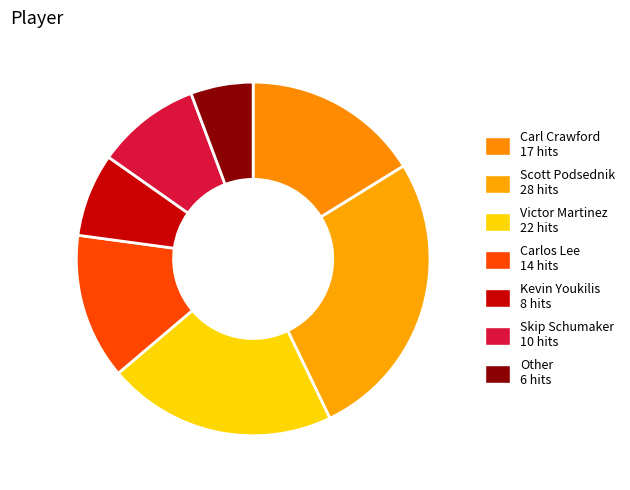

What percentage is the Other slice, to the nearest percent?

6%